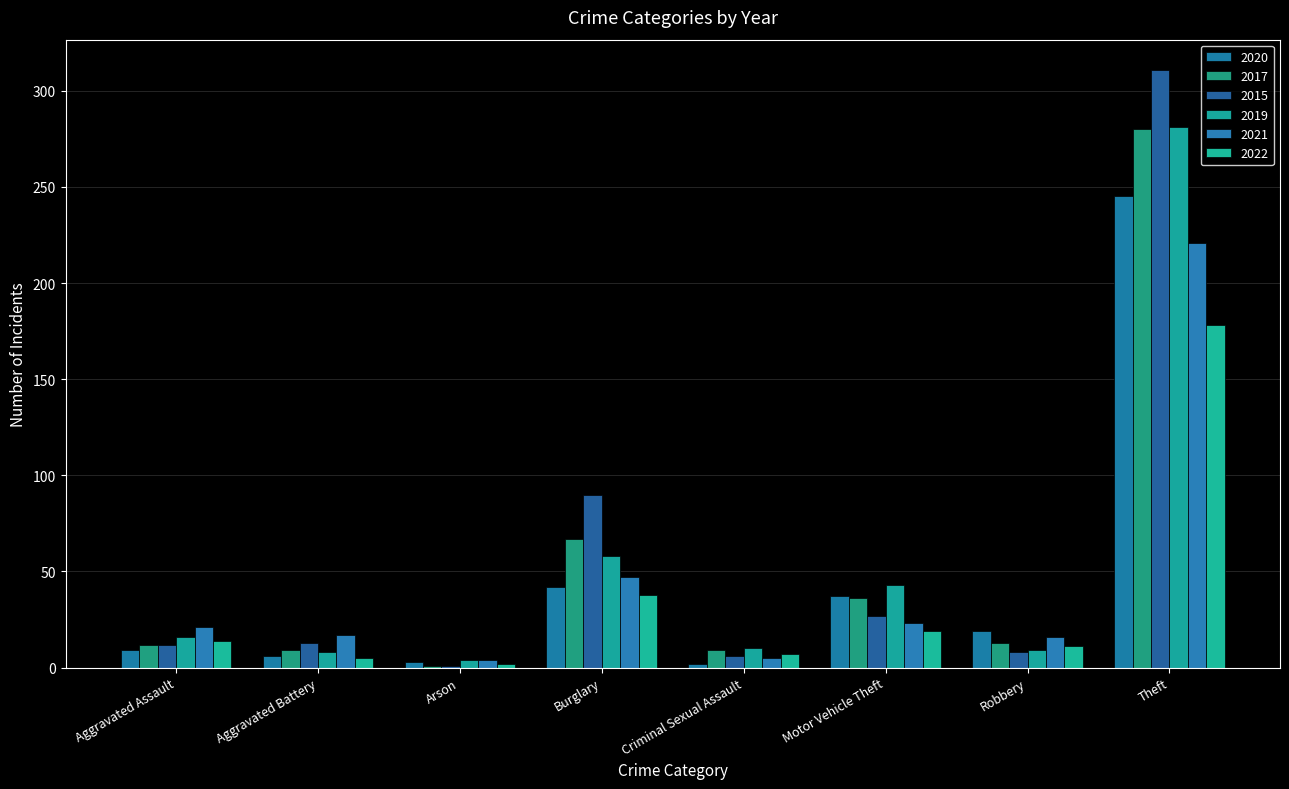

What position from the left is Criminal Sexual Assault?

5